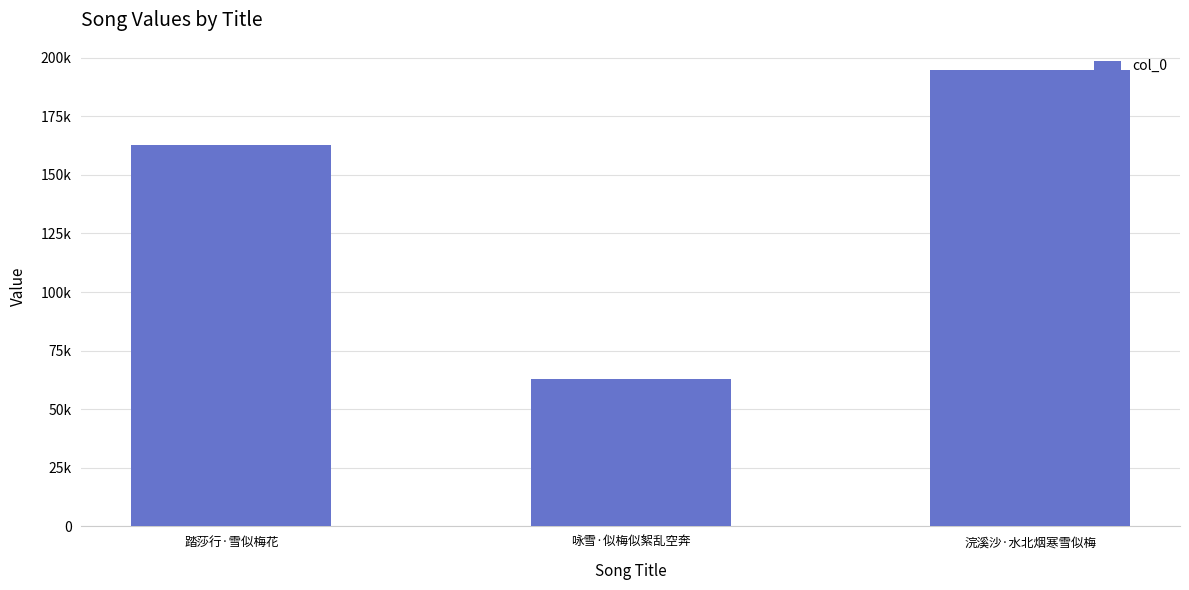

Which label corresponds to the largest value in the chart?

浣溪沙·水北烟寒雪似梅